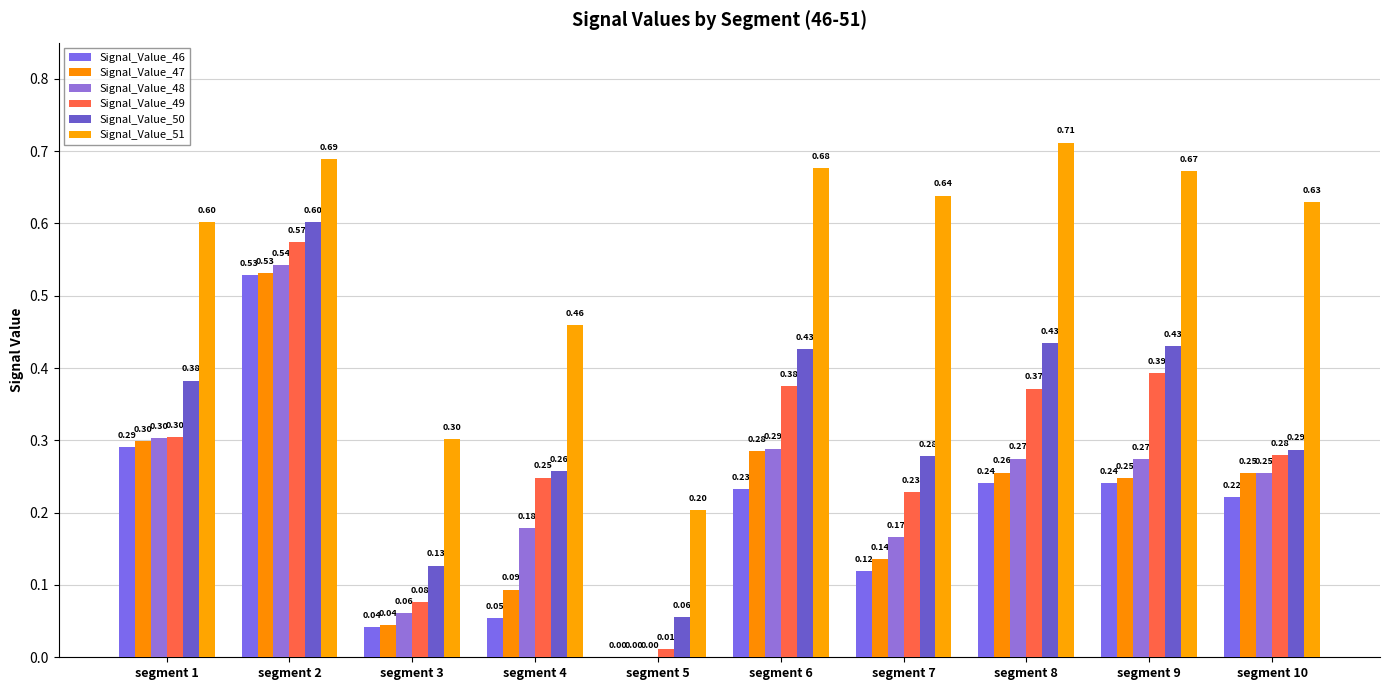

What is the difference between the highest and lowest values at segment 9?

0.4